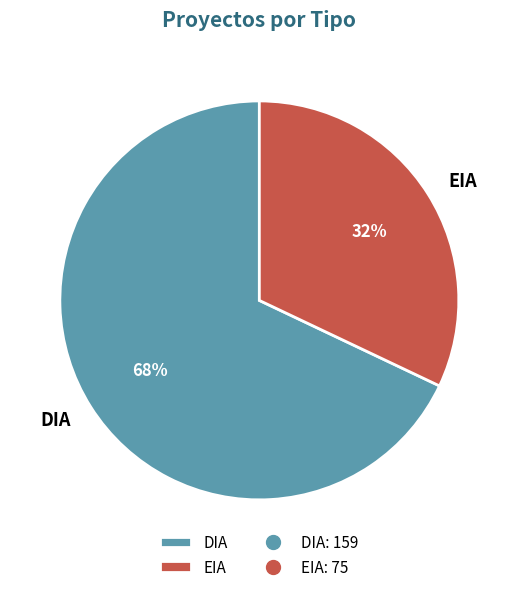

Is DIA the majority of the pie?

Yes